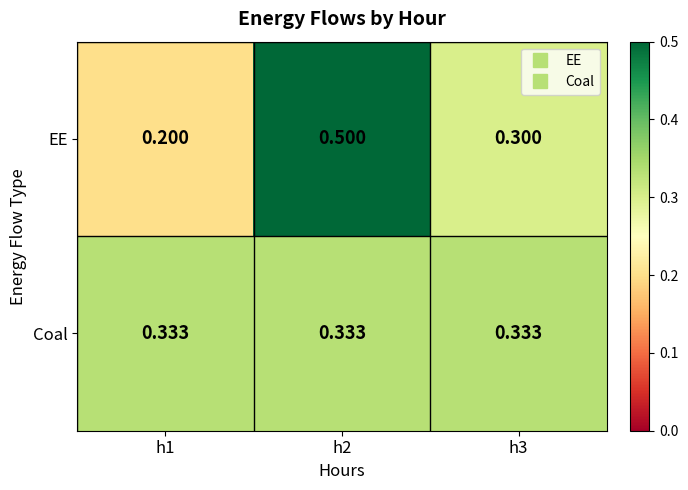

At how many categories does at least one series exceed 0?

3